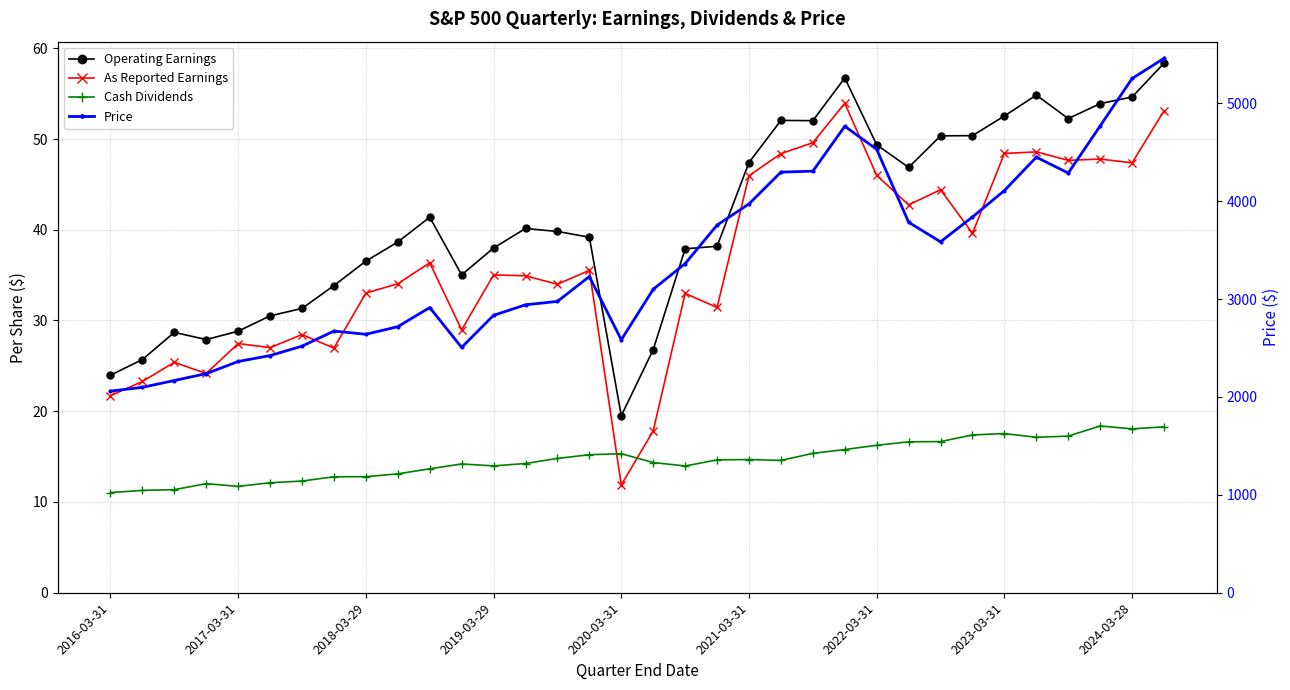

True or false: As Reported Earnings and Price cross at least once.

False